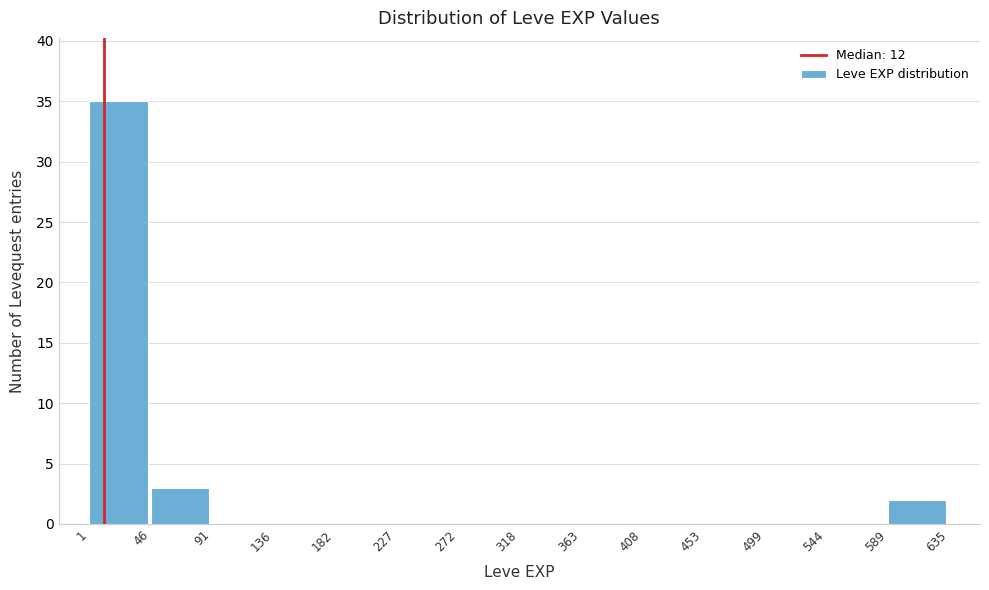

Reading left to right, transcribe this chart: for each bar, give the range it covers on the x-axis and its height. The values are not printed on the chart, so give them approximately, as read against the axis.

1 to 46: 35
46 to 91: 3
91 to 136: 0
136 to 182: 0
182 to 227: 0
227 to 272: 0
272 to 318: 0
318 to 363: 0
363 to 408: 0
408 to 453: 0
453 to 499: 0
499 to 544: 0
544 to 589: 0
589 to 635: 2